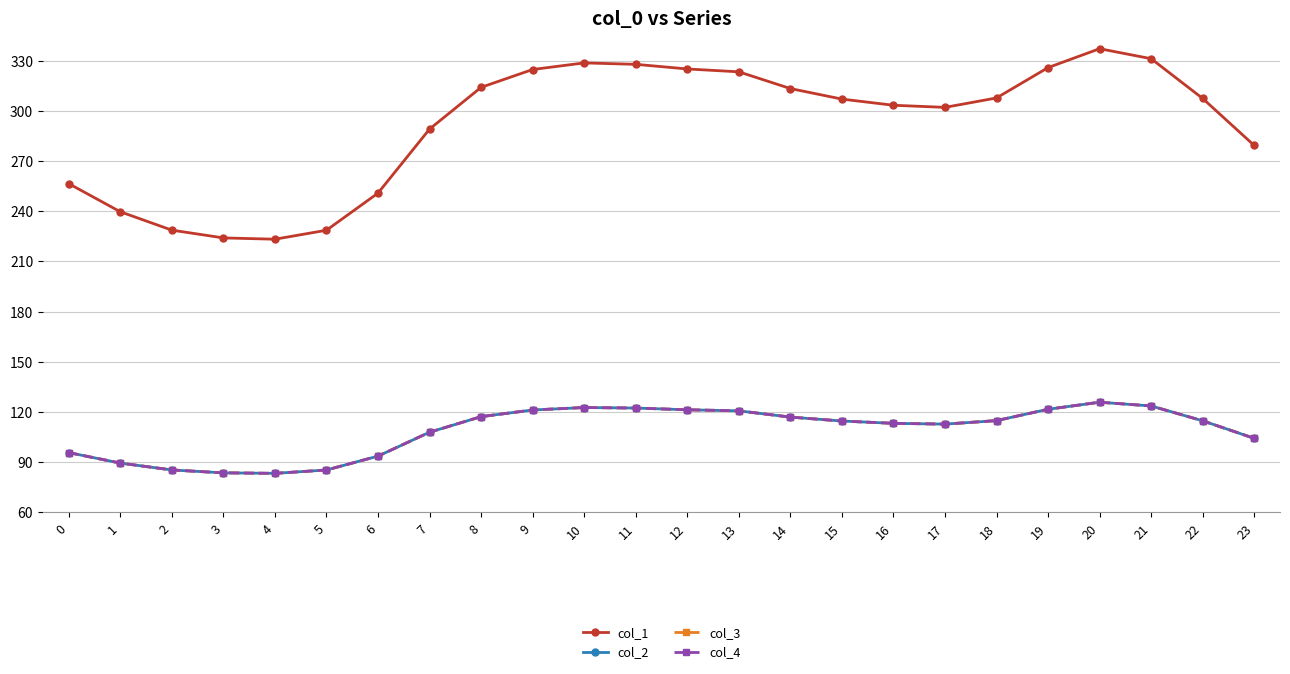

True or false: col_2 has more than 2 interior local peaks.

False